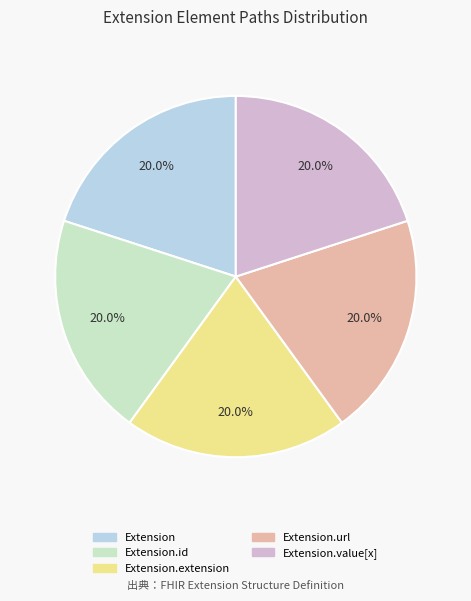

Does any single category account for the majority?

No